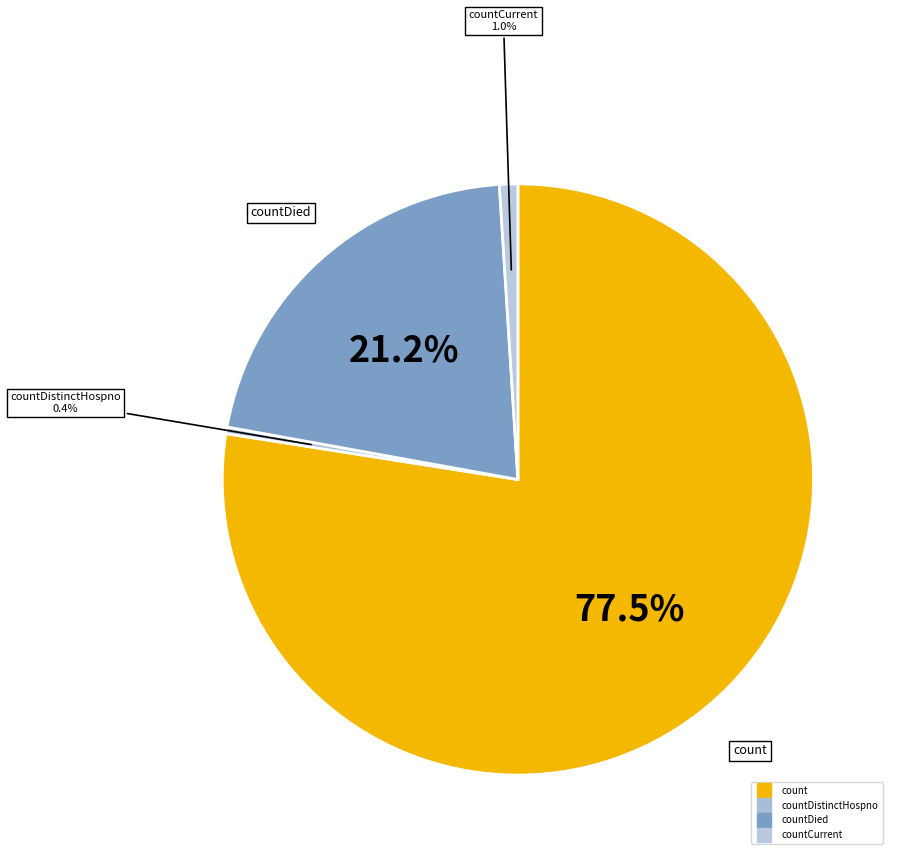

How many slices are in this pie chart?

4